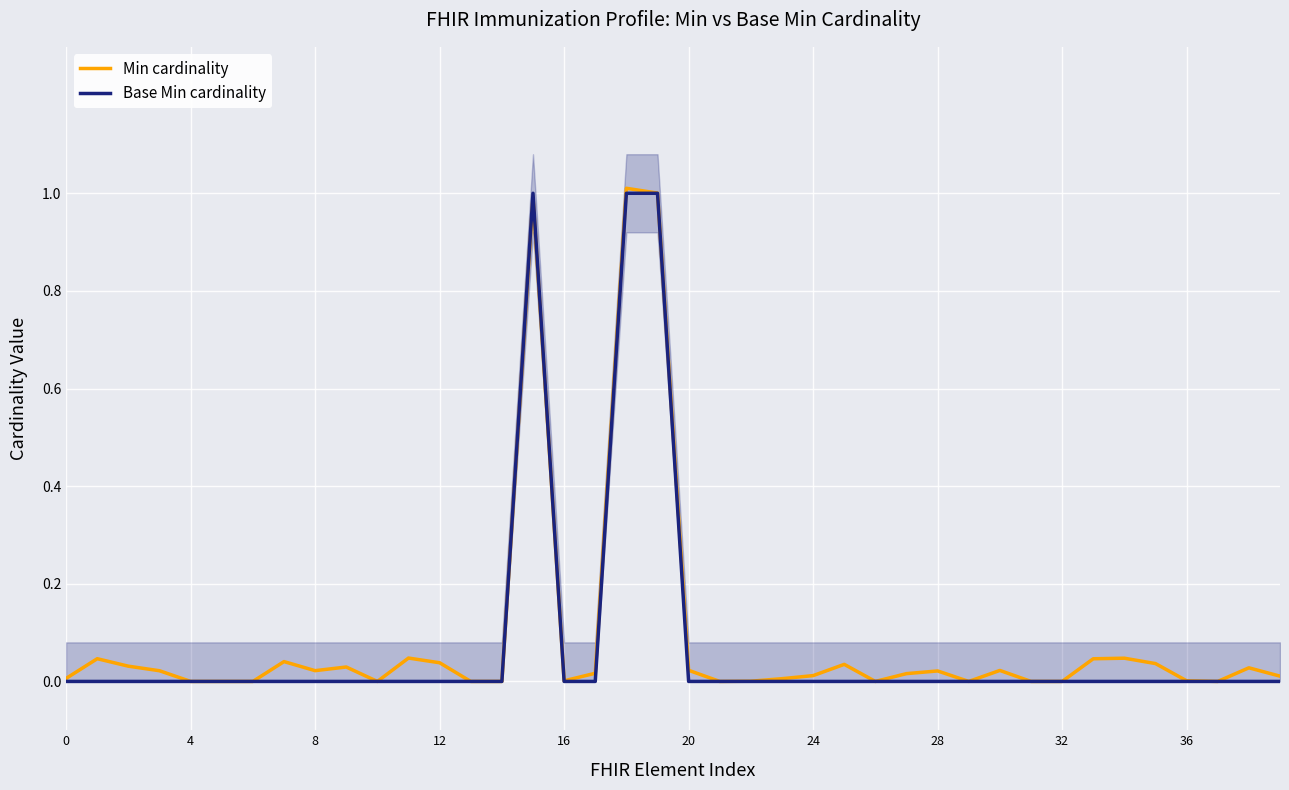

The Min cardinality series shows 1.0 at 15. True or false?

True